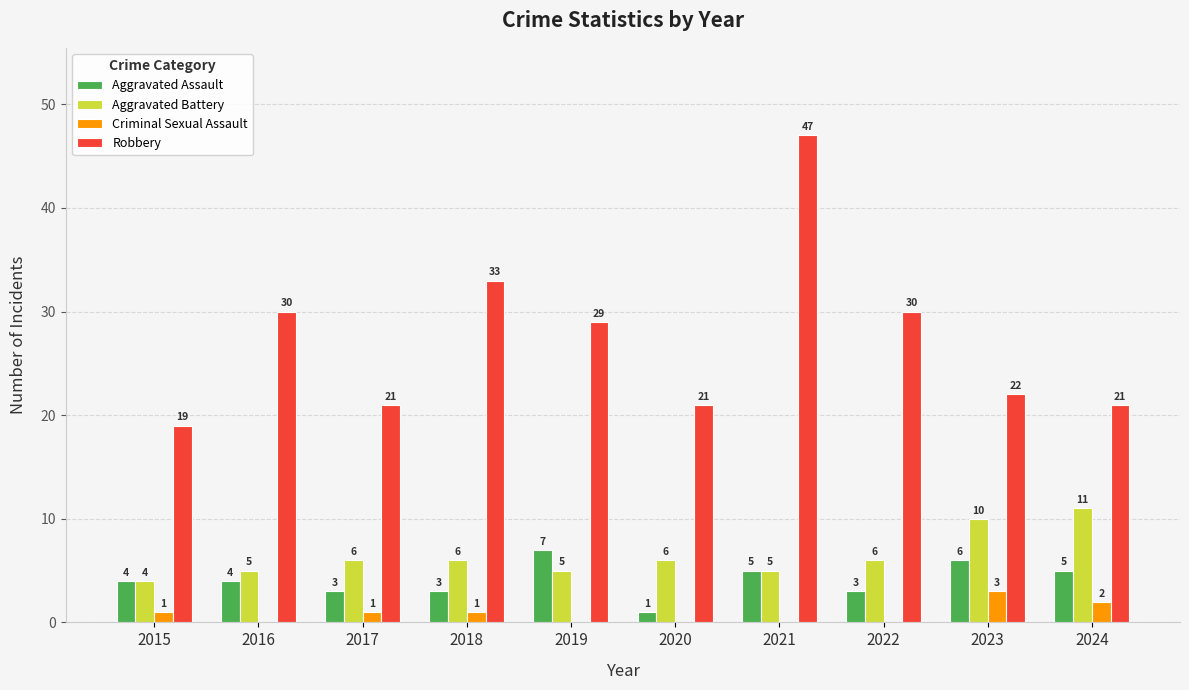

Count the number of categories in the chart.

10